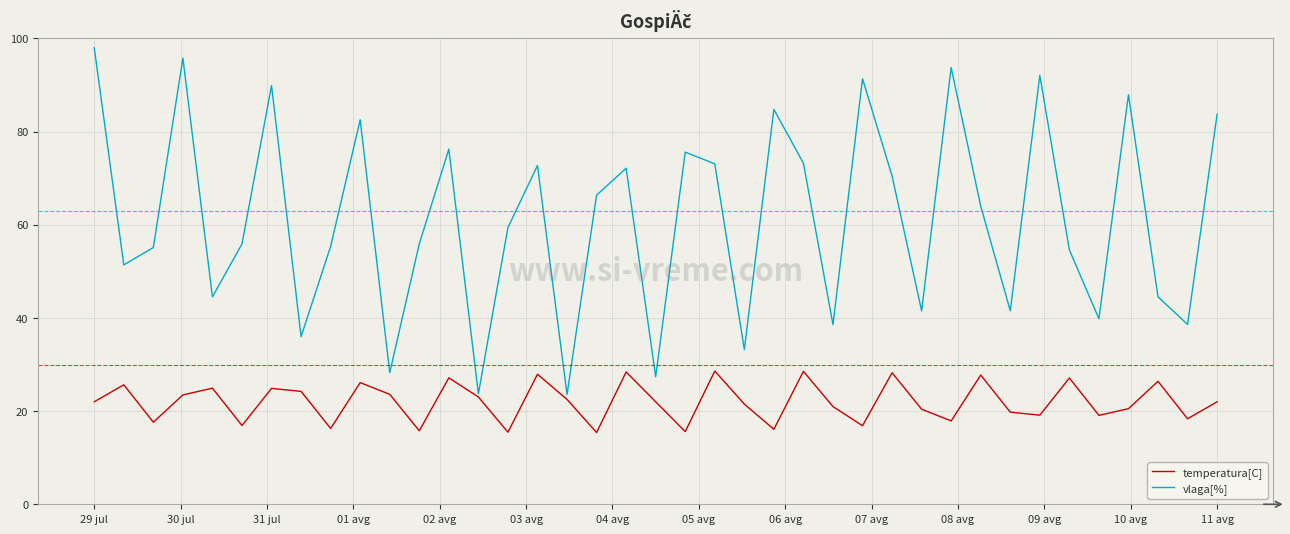

Which series has the largest range (max minus min)?

vlaga[%]